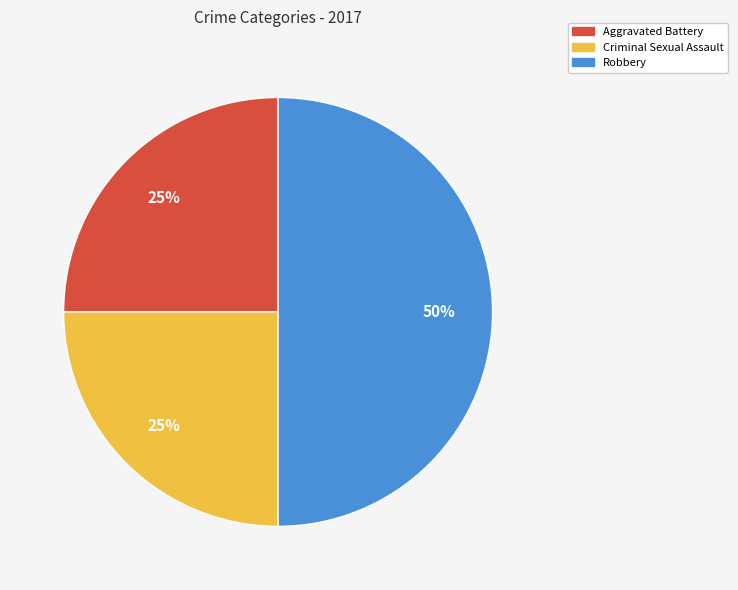

Is the sum of Robbery and Criminal Sexual Assault greater than half?

Yes